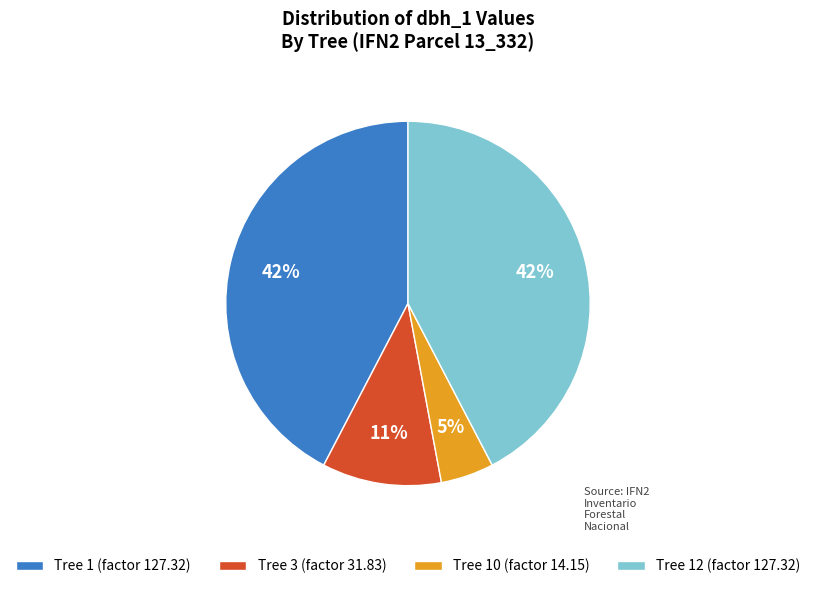

To the nearest percent, what percentage of the pie is Tree 10 (factor 14.15)?

5%